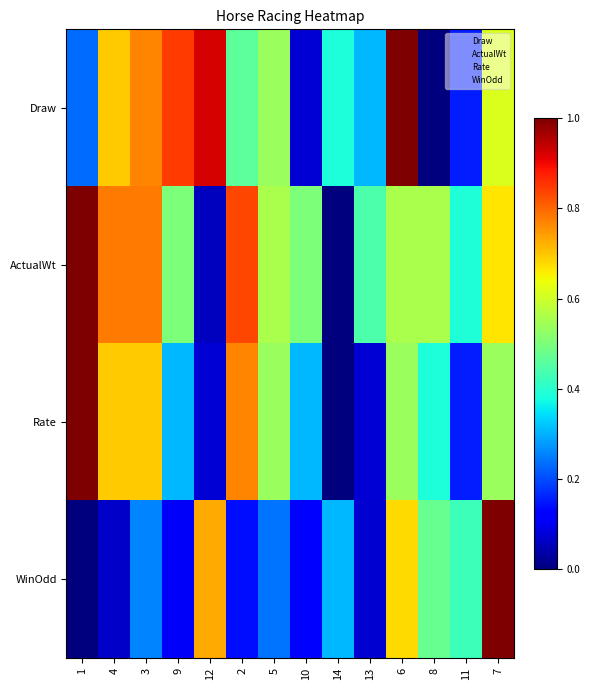

Reading right to left, transcribe all the data shown in this chart.

Draw: 7=0.6	11=0.2	8=0.0	6=1.0	13=0.3	14=0.4	10=0.1	5=0.5	2=0.5	12=0.9	9=0.8	3=0.8	4=0.7	1=0.2
ActualWt: 7=0.7	11=0.4	8=0.6	6=0.6	13=0.4	14=0.0	10=0.5	5=0.6	2=0.8	12=0.1	9=0.5	3=0.8	4=0.8	1=1.0
Rate: 7=0.5	11=0.2	8=0.4	6=0.5	13=0.1	14=0.0	10=0.3	5=0.5	2=0.8	12=0.1	9=0.3	3=0.7	4=0.7	1=1.0
WinOdd: 7=1.0	11=0.4	8=0.5	6=0.7	13=0.1	14=0.3	10=0.1	5=0.2	2=0.1	12=0.7	9=0.1	3=0.3	4=0.1	1=0.0